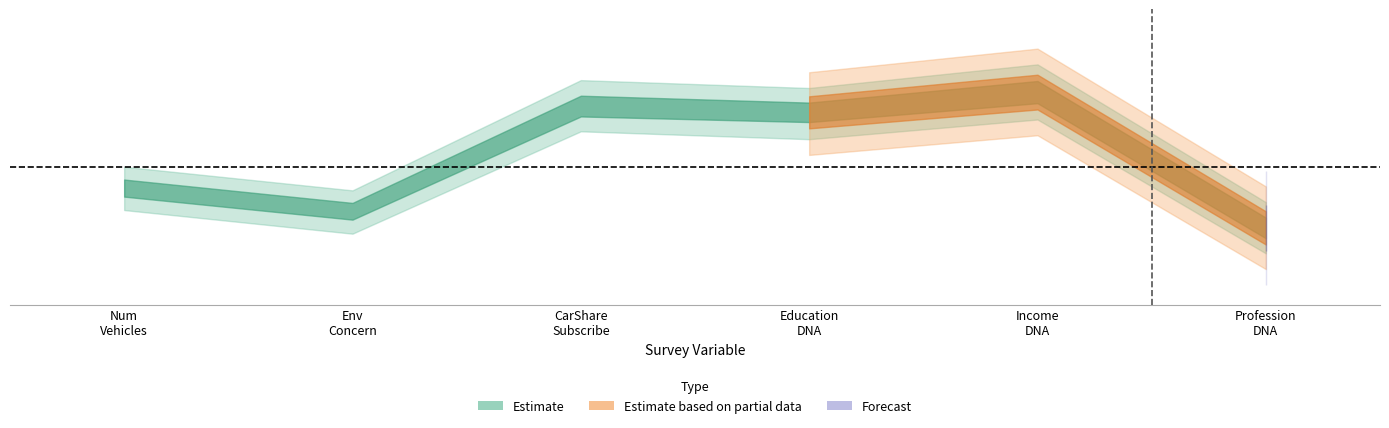

Does the chart have visible grid lines?

No